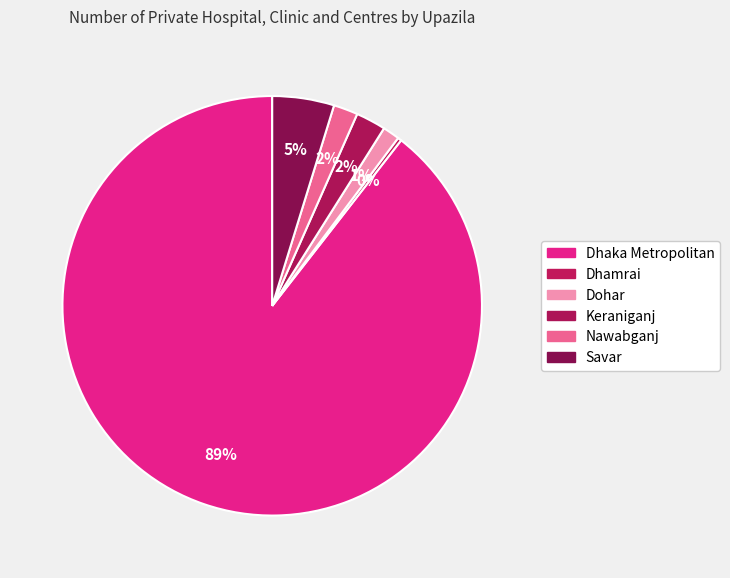

Which slice is the smallest?

Dhamrai